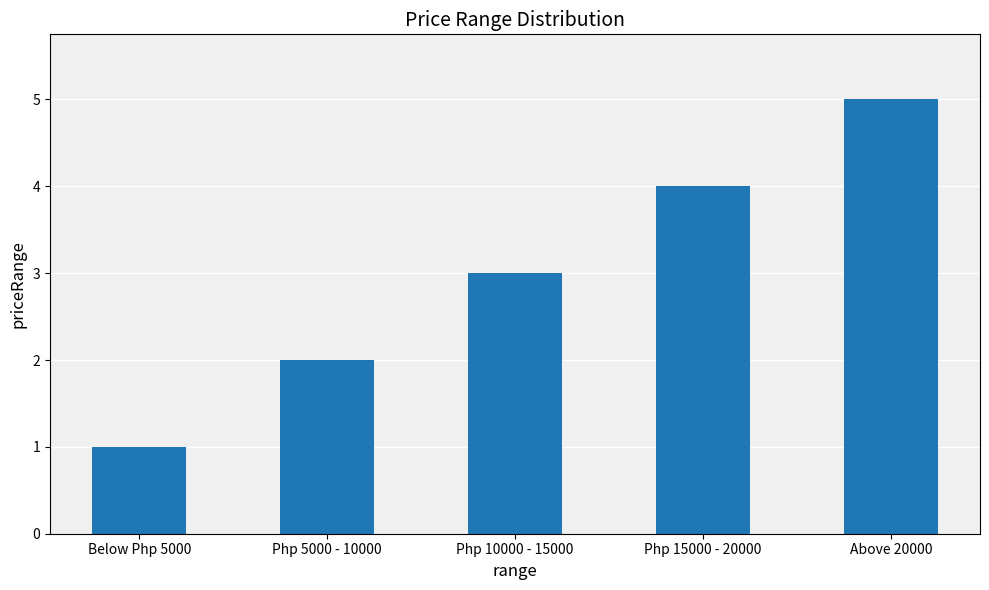

Reading left to right, list all the values displayed in this chart.

Below Php 5000=1	Php 5000 - 10000=2	Php 10000 - 15000=3	Php 15000 - 20000=4	Above 20000=5